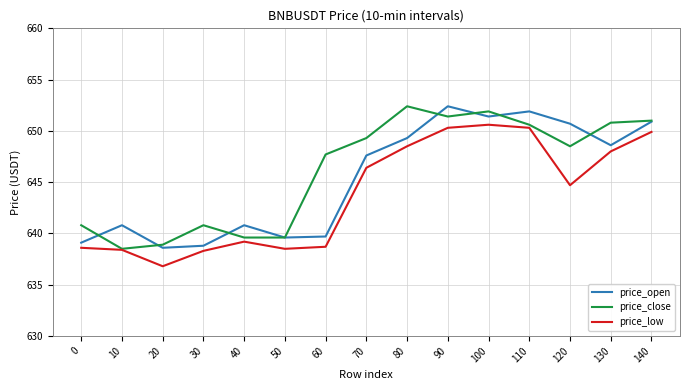

True or false: price_low has more than 0 interior local peaks.

True